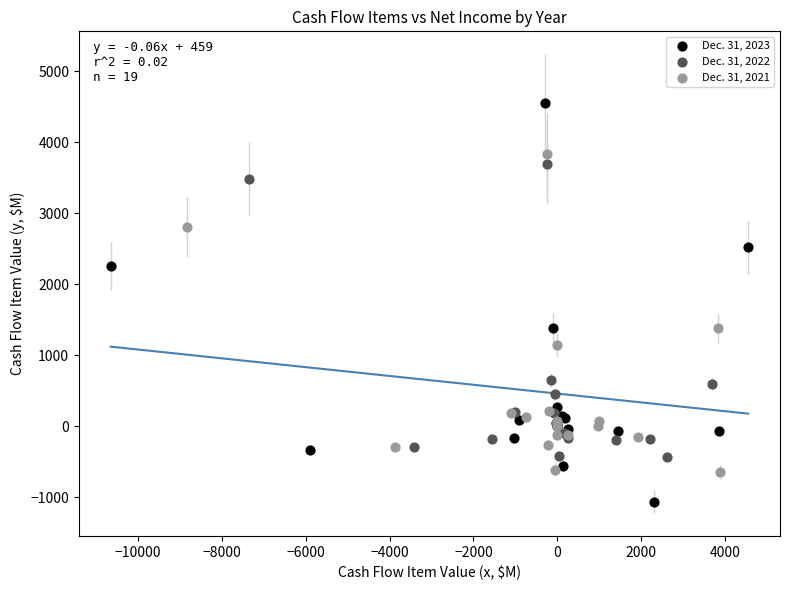

Which series has the largest Y range (max minus min)?

Dec. 31, 2023